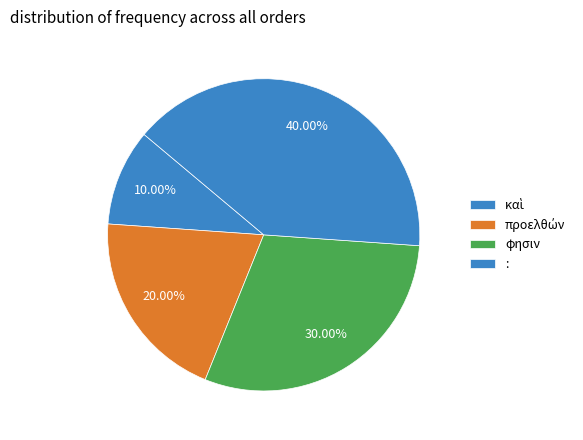

How many segments does this pie chart have?

4